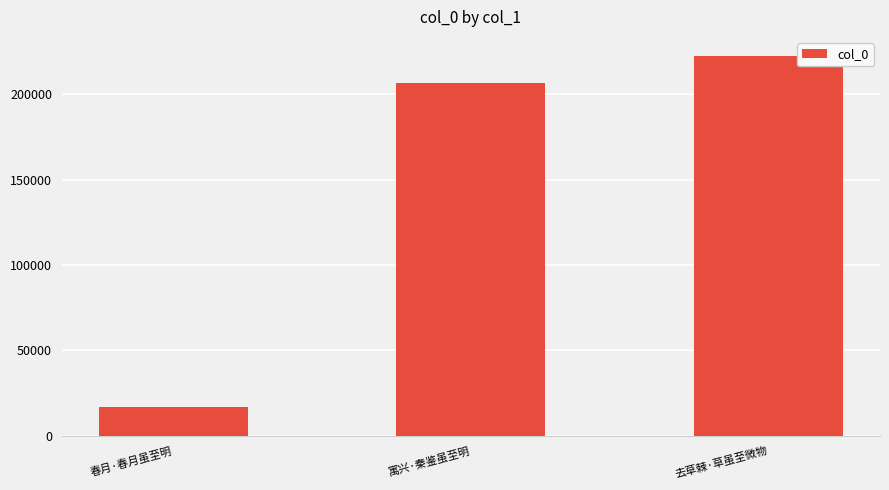

Between 春月·春月虽至明 and 寓兴·秦鉴虽至明, which is larger?

寓兴·秦鉴虽至明